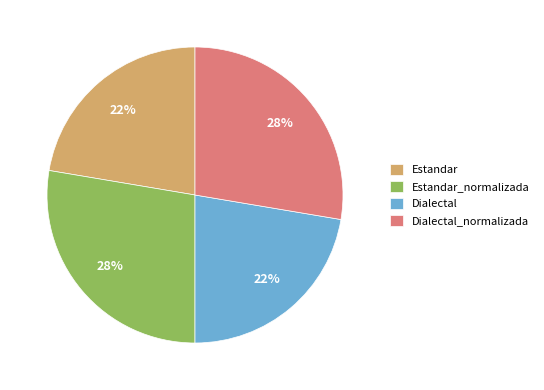

What percentage is the Dialectal_normalizada slice, to the nearest percent?

28%